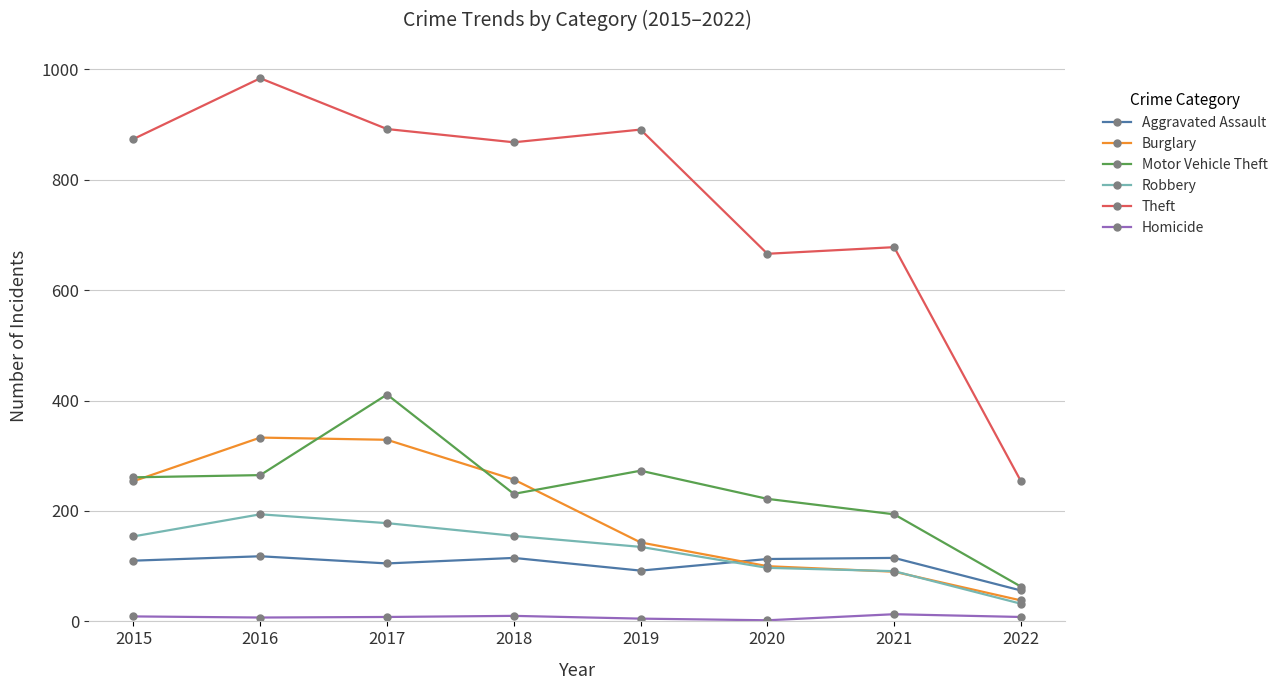

What is the difference between the highest and lowest values at 2017?

884